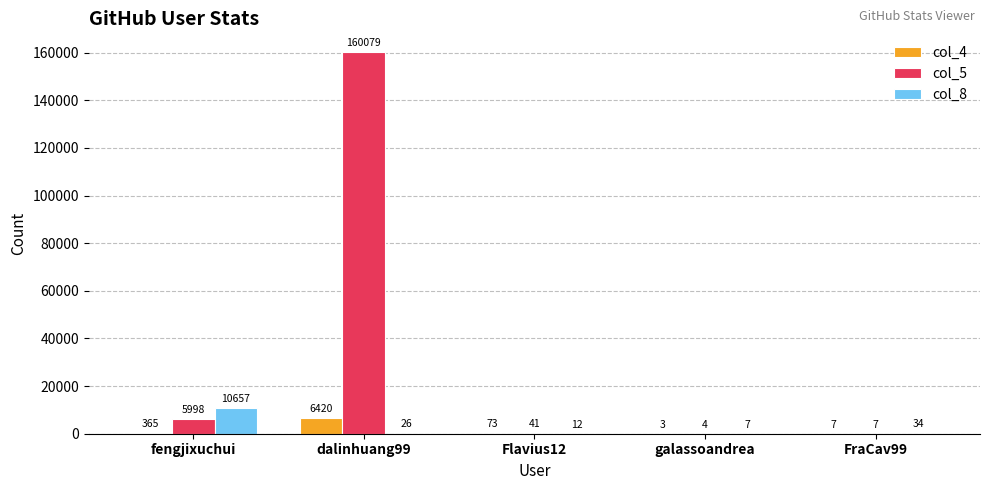

What is the approximate value of col_8 at galassoandrea?

7